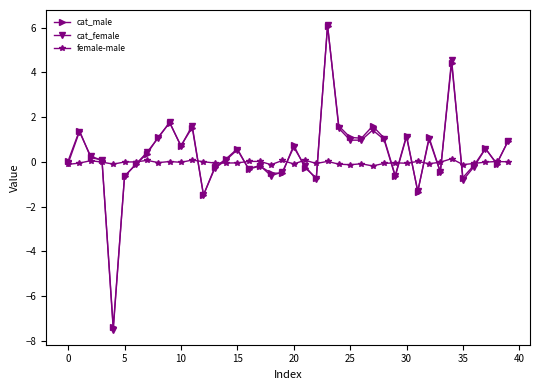

What is the value of the cat_male point at the 2nd from the left?

1.4